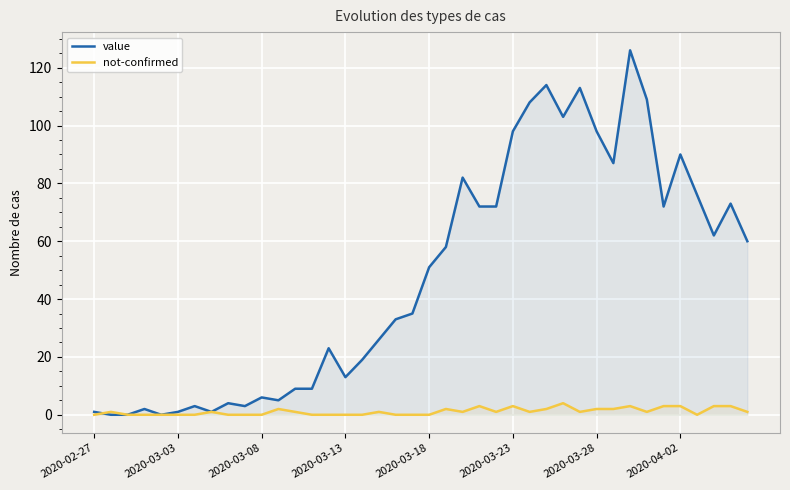

How many interior local peaks does the value series have?

11